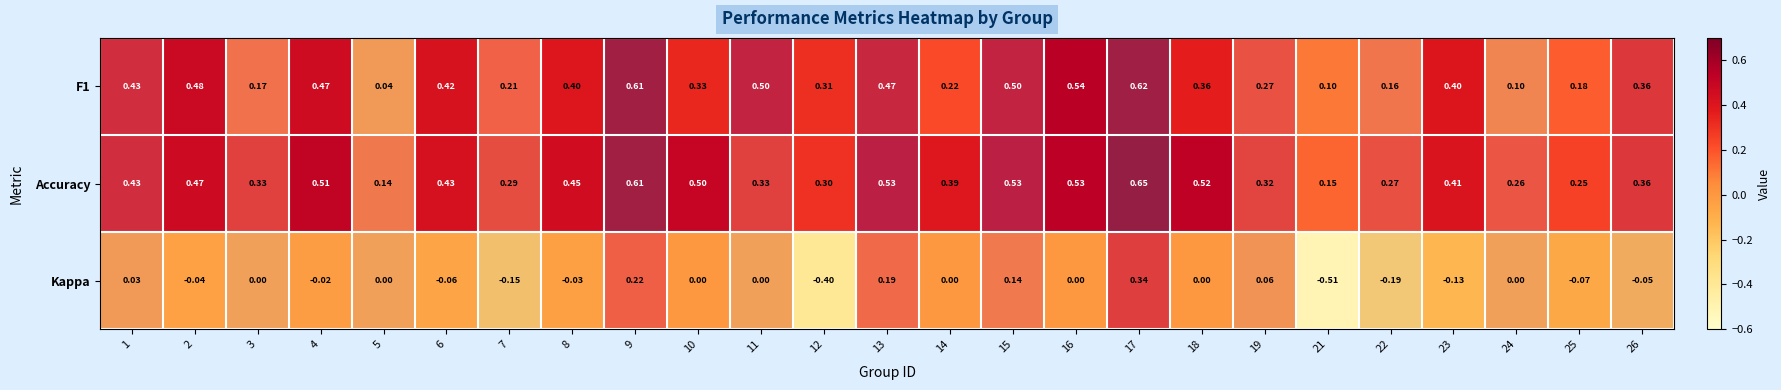

Is the value of F1 at 16 greater than the value of Accuracy at 21?

Yes